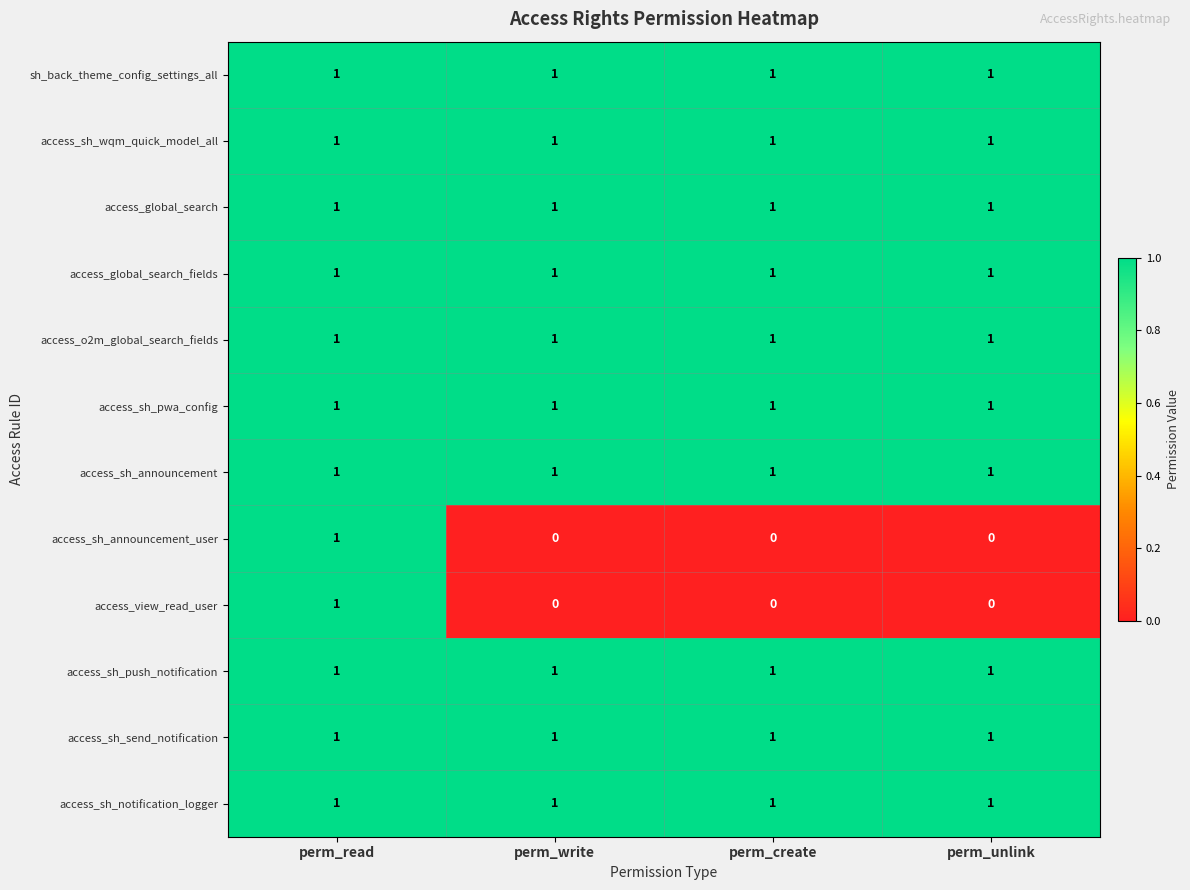

Is it true that access_global_search_fields equals 2 at perm_create?

False